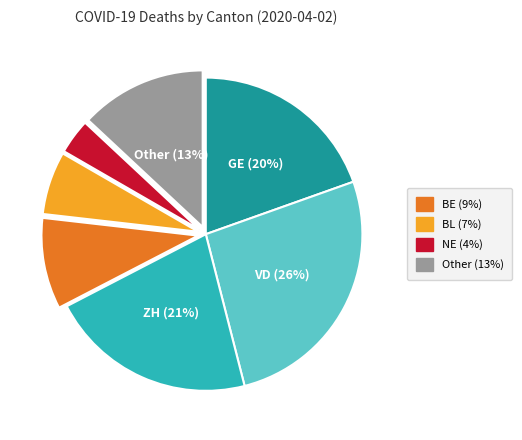

Count the number of slices in the pie.

7